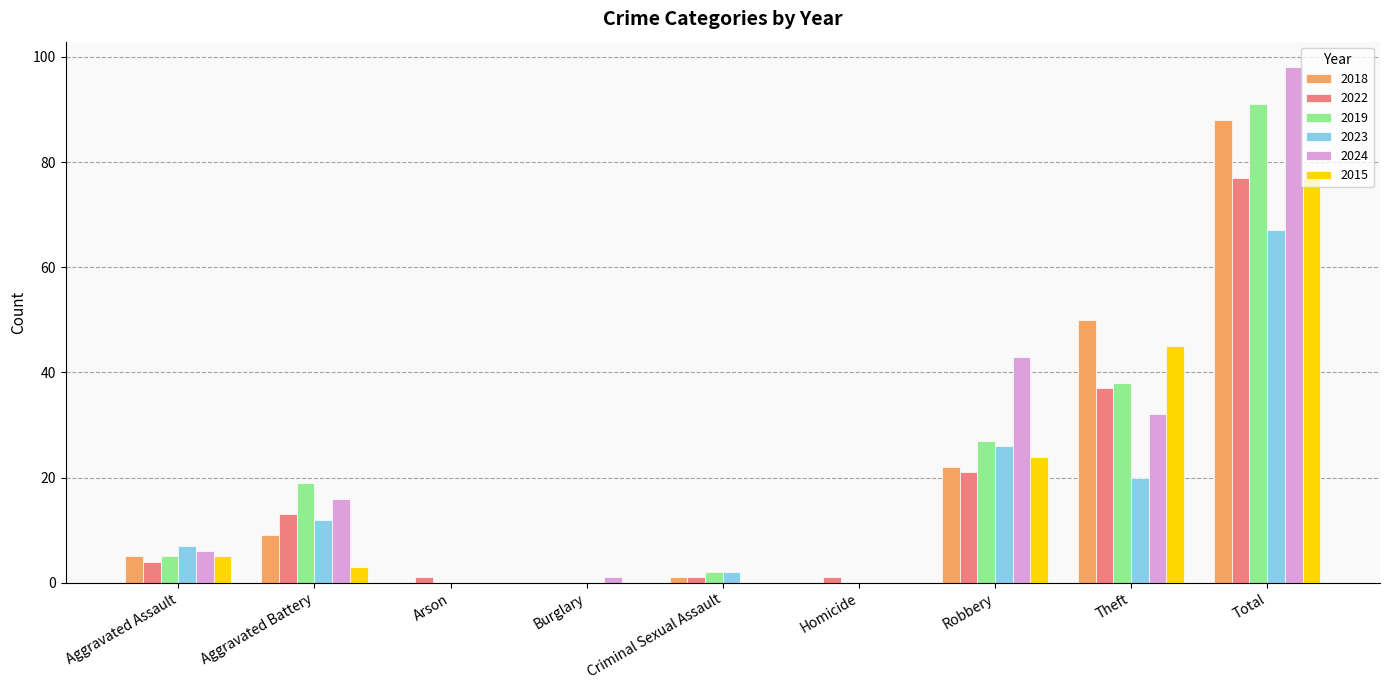

What is the maximum value shown in the chart?

98